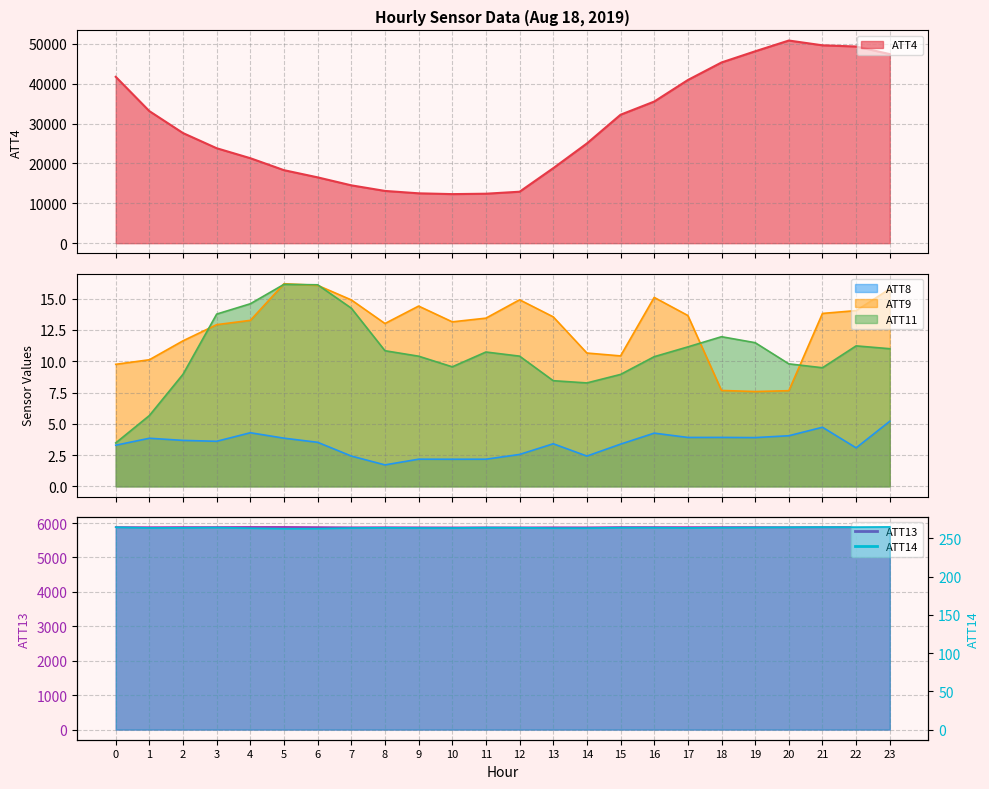

List the labels in order of ATT11 value, smallest first.

0, 1, 14, 13, 15, 2, 21, 10, 20, 16, 9, 12, 11, 8, 23, 17, 22, 19, 18, 3, 7, 4, 6, 5